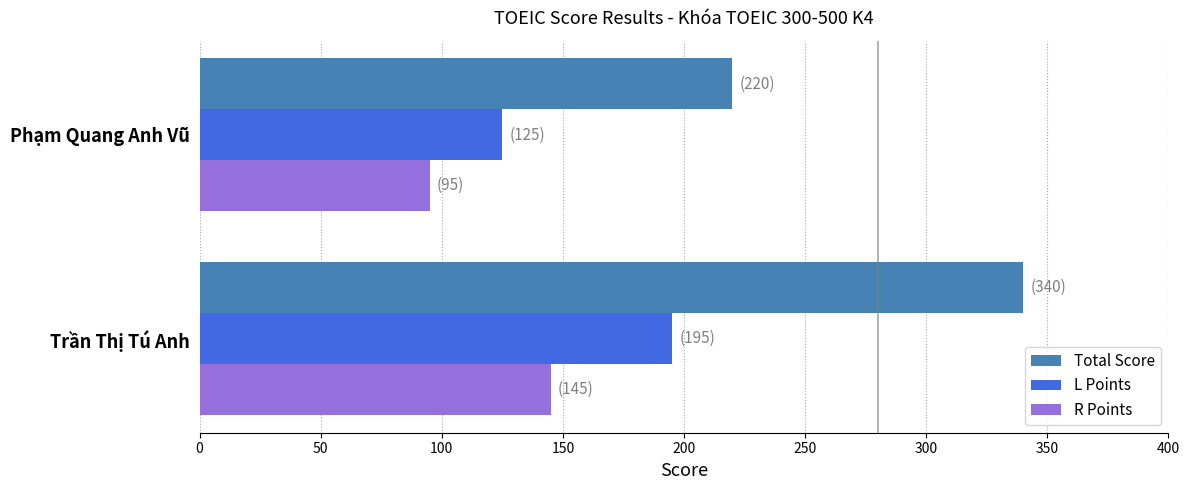

Is the value of L Points at Trần Thị Tú Anh greater than the value of Total Score at Phạm Quang Anh Vũ?

No